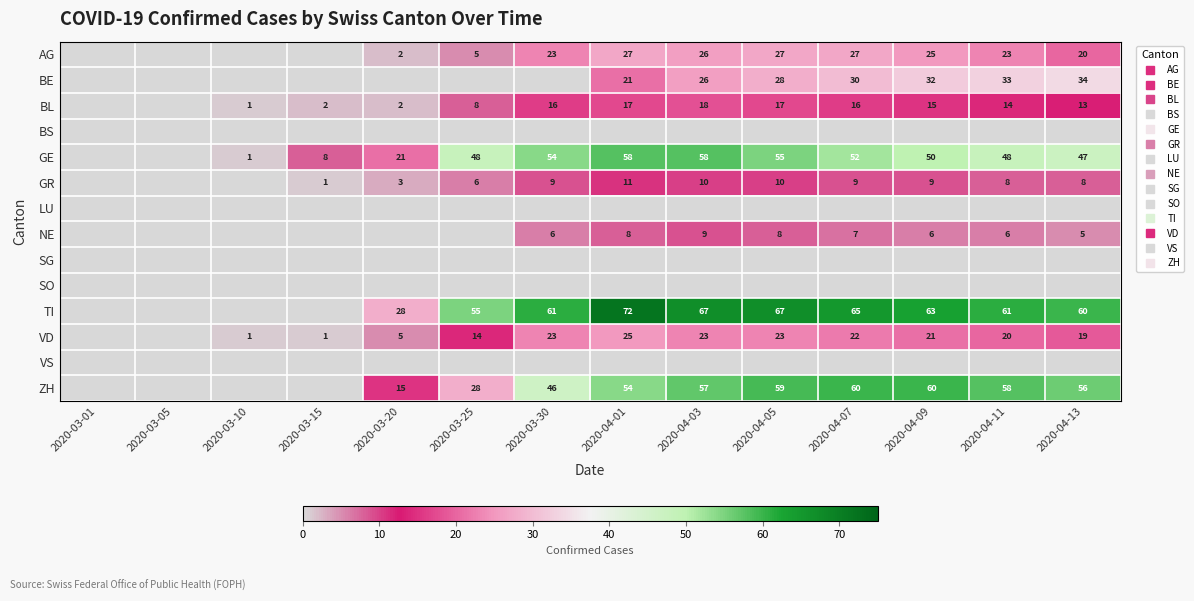

Which series has the largest total across all categories?

TI